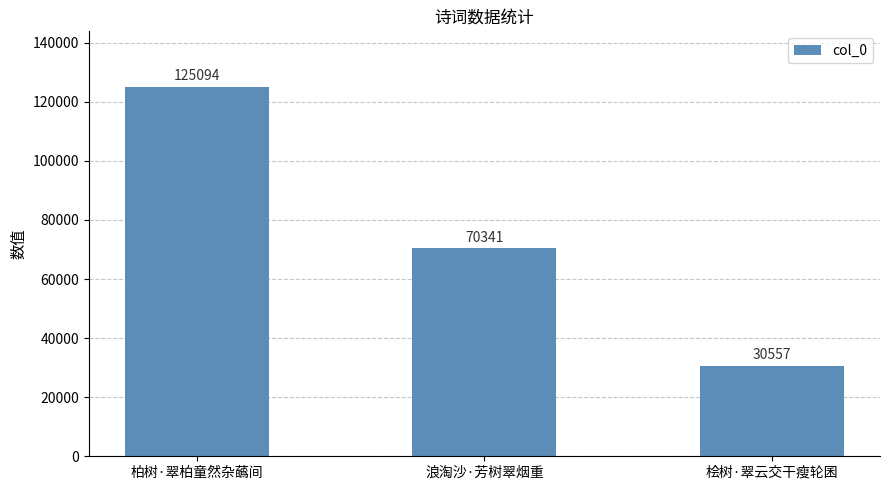

Count the number of categories in the chart.

3